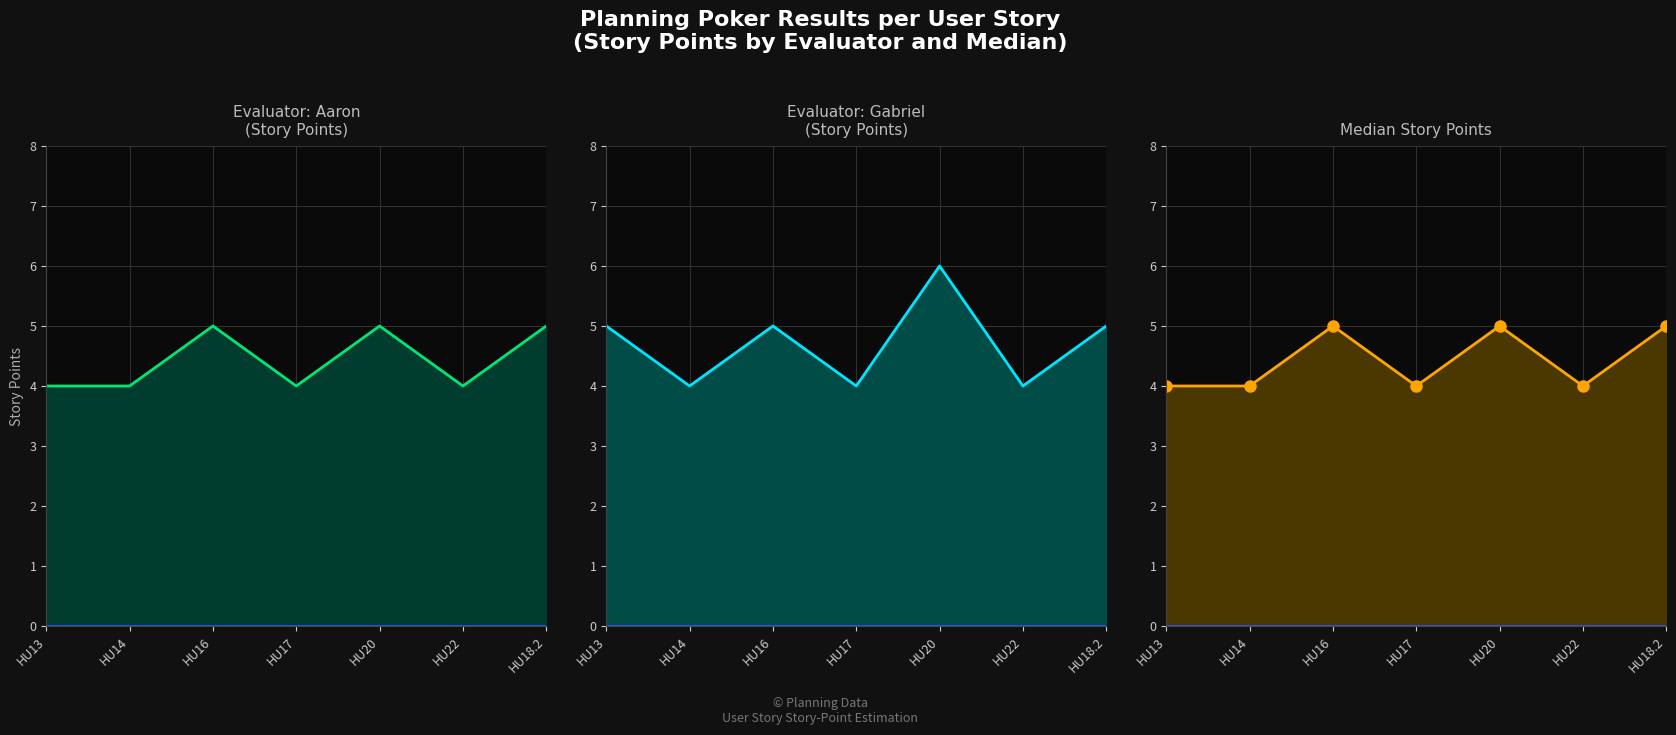

Count the p2 line values in the range 4 to 5.

6